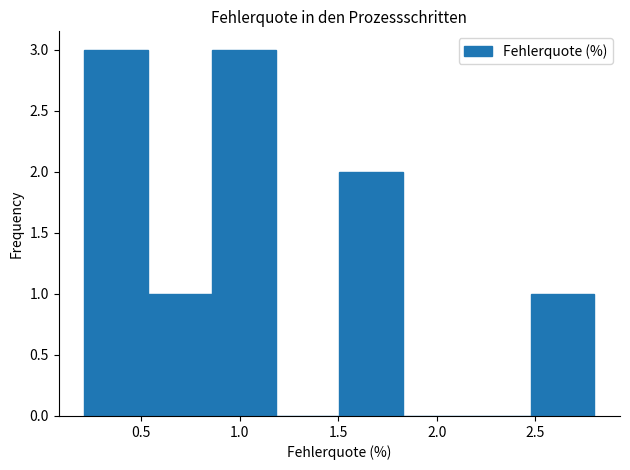

Reading left to right, list every bar in this chart as the range it spans on the x-axis followed by its height. Neither the bar edges nor the heights are printed on the chart, so give them approximately, as read against the axes.

0.20 to 0.55: 3
0.55 to 0.85: 1
0.85 to 1.20: 3
1.20 to 1.50: 0
1.50 to 1.85: 2
1.85 to 2.15: 0
2.15 to 2.50: 0
2.50 to 2.80: 1